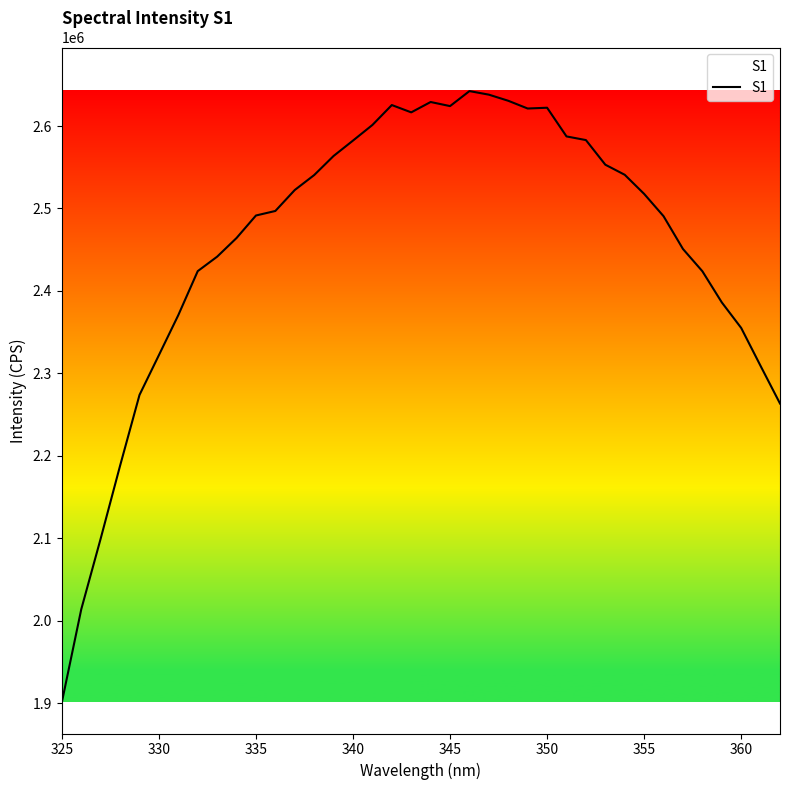

What is the smallest value displayed?

1901590